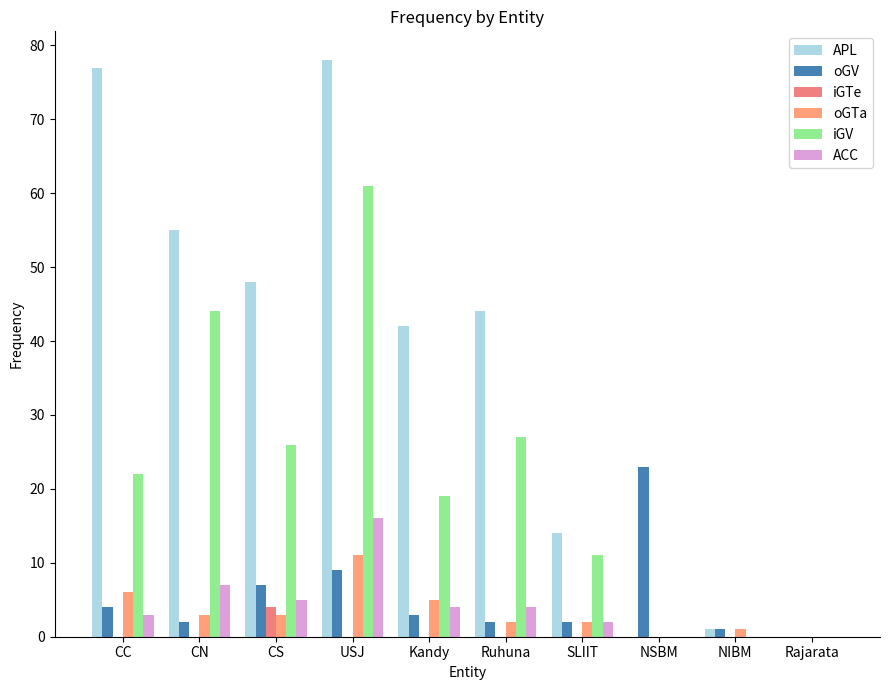

Reading left to right, what are all the values shown in this chart?

APL: CC=77	CN=55	CS=48	USJ=78	Kandy=42	Ruhuna=44	SLIIT=14	NSBM=0	NIBM=1	Rajarata=0
oGV: CC=4	CN=2	CS=7	USJ=9	Kandy=3	Ruhuna=2	SLIIT=2	NSBM=23	NIBM=1	Rajarata=0
iGTe: CC=0	CN=0	CS=4	USJ=0	Kandy=0	Ruhuna=0	SLIIT=0	NSBM=0	NIBM=0	Rajarata=0
oGTa: CC=6	CN=3	CS=3	USJ=11	Kandy=5	Ruhuna=2	SLIIT=2	NSBM=0	NIBM=1	Rajarata=0
iGV: CC=22	CN=44	CS=26	USJ=61	Kandy=19	Ruhuna=27	SLIIT=11	NSBM=0	NIBM=0	Rajarata=0
ACC: CC=3	CN=7	CS=5	USJ=16	Kandy=4	Ruhuna=4	SLIIT=2	NSBM=0	NIBM=0	Rajarata=0